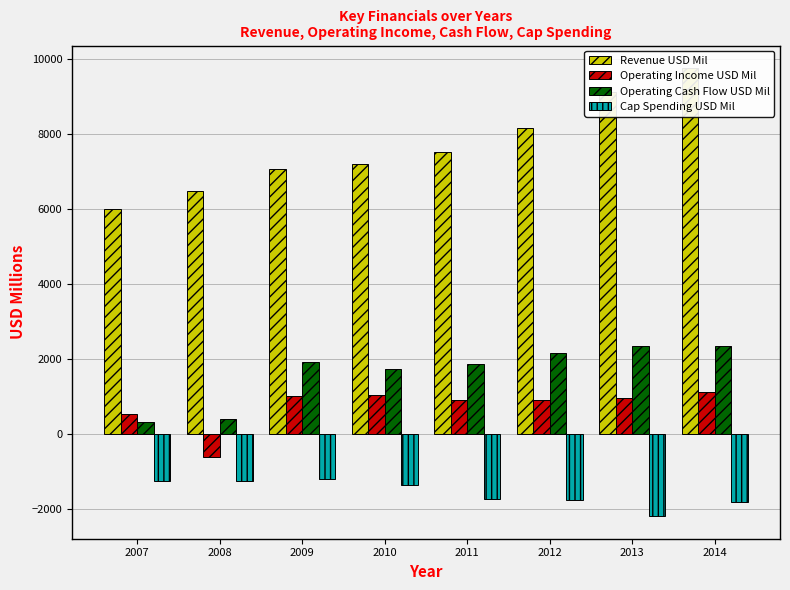

Does the chart contain stacked bars?

No